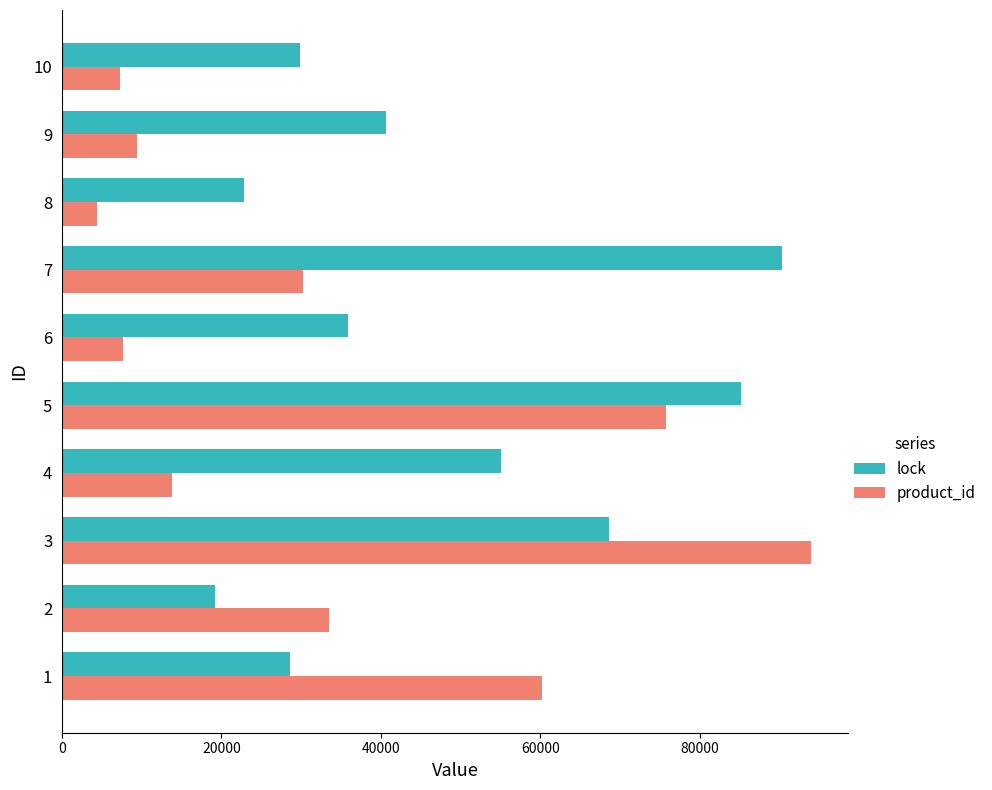

What is the spread (max minus min) of values at 7?

60071